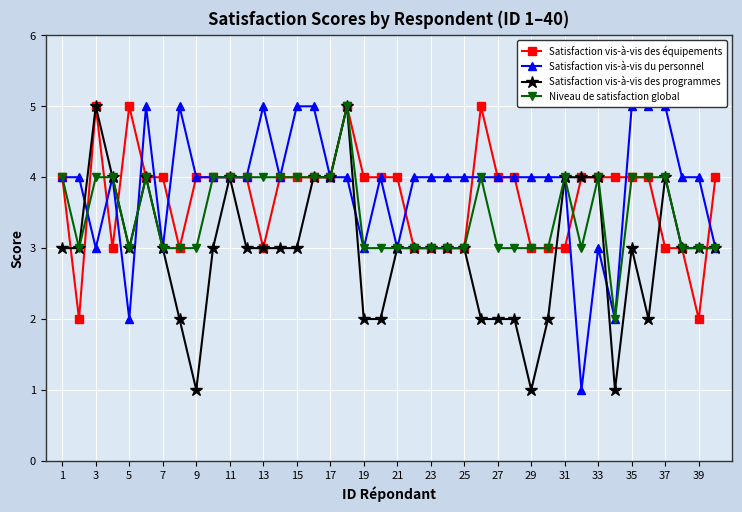

Is the value of Satisfaction vis-à-vis des programmes at 25 greater than the value of Niveau de satisfaction global at 17?

No